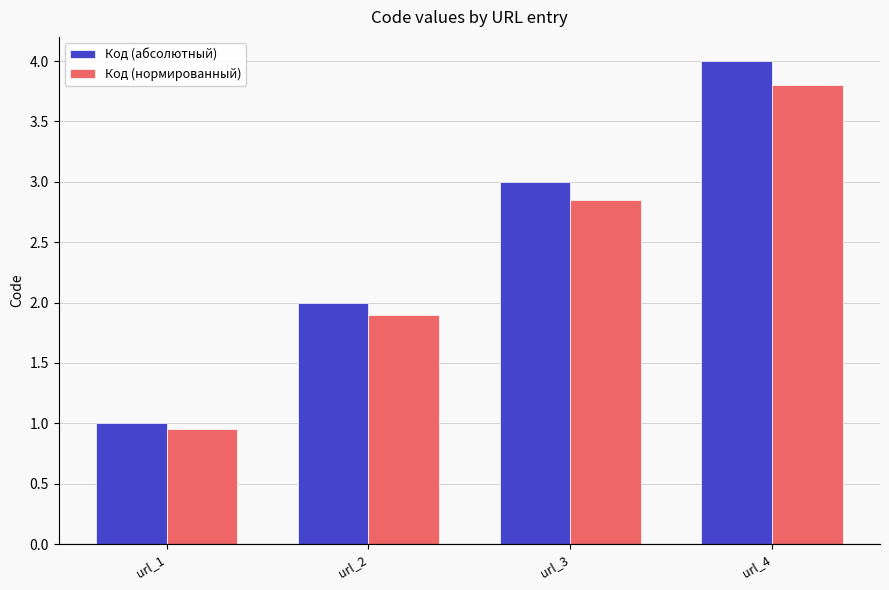

List the labels in order of Код (нормированный) value, largest first.

url_4, url_3, url_2, url_1